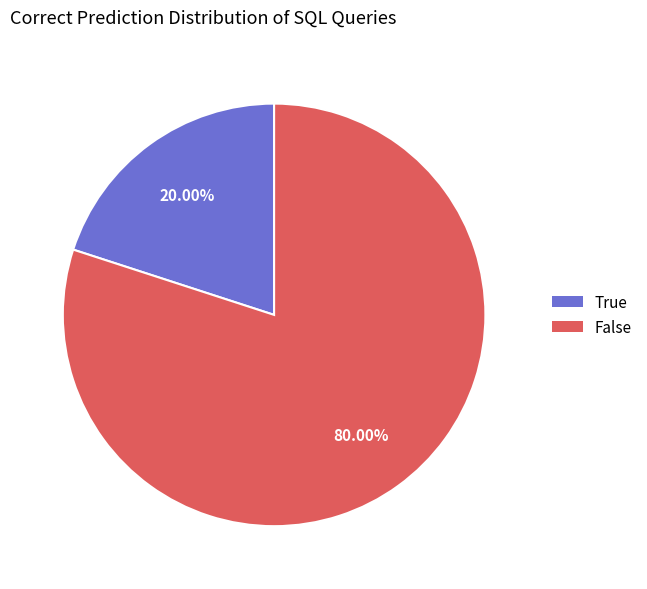

To the nearest percent, what is the difference between the True and False slice percentages?

60%